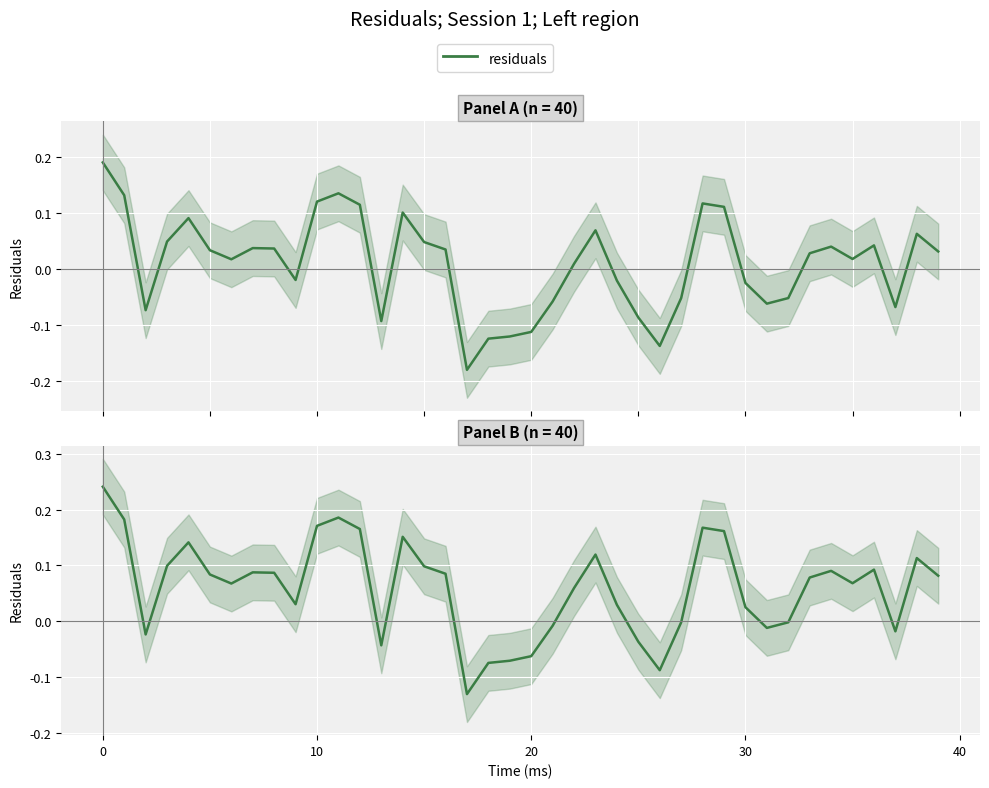

What is the sum of the values at 8 and 27?

0.1